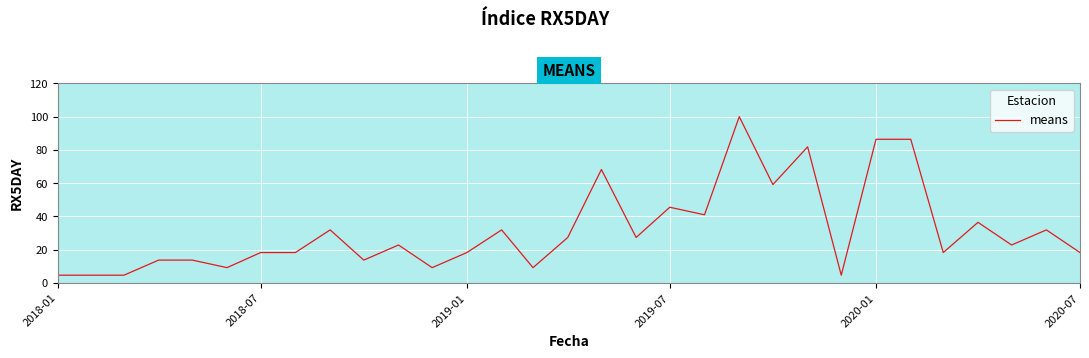

What is the greatest value displayed?

100.0